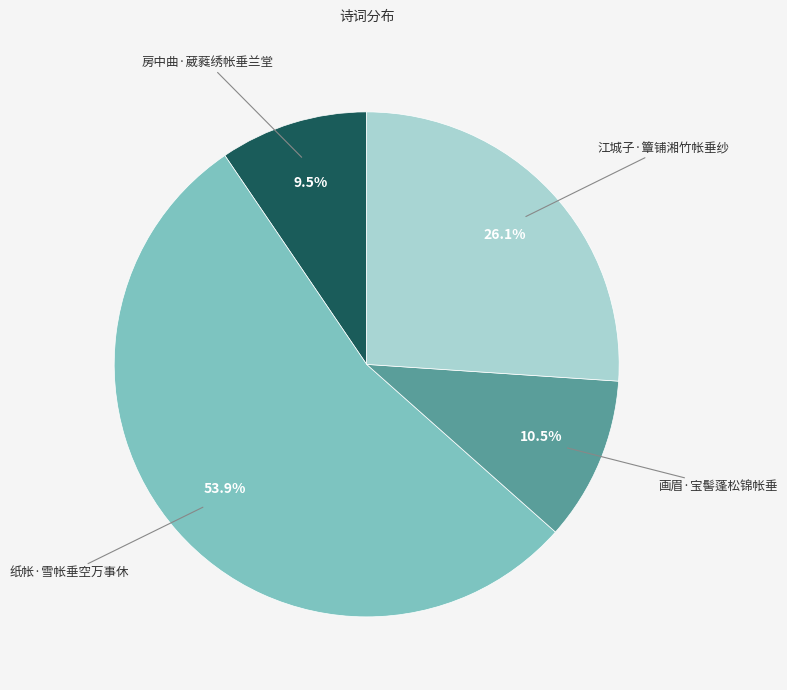

Count the number of slices in the pie.

4